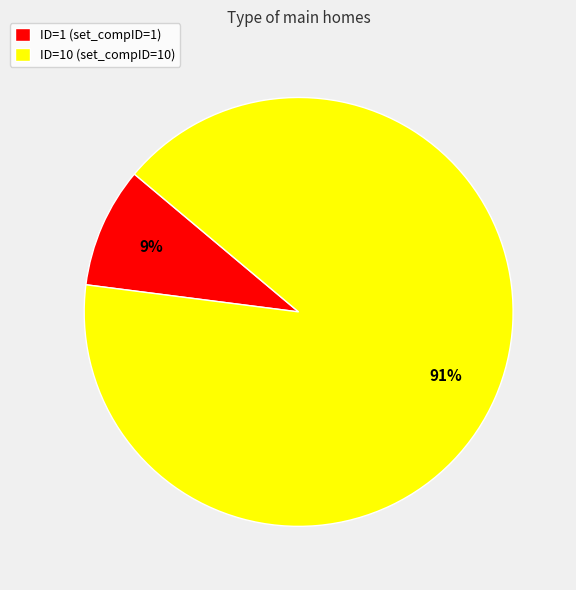

Is it true that ID=10 (set_compID=10) is 79% of the pie?

False